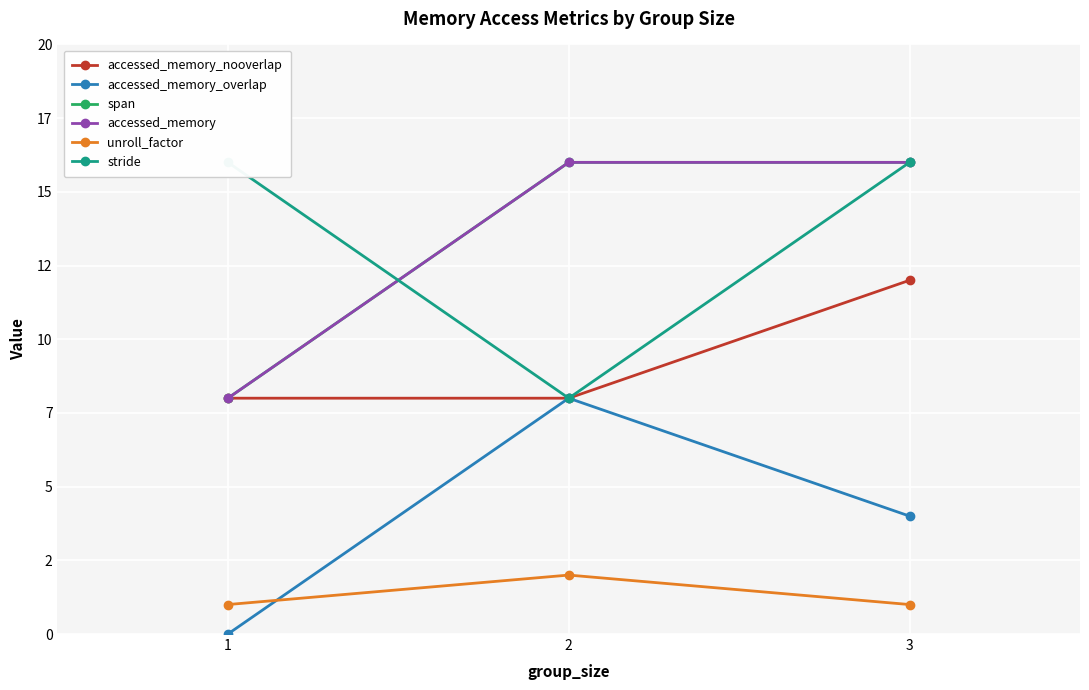

At how many categories does at least one series exceed 4?

3